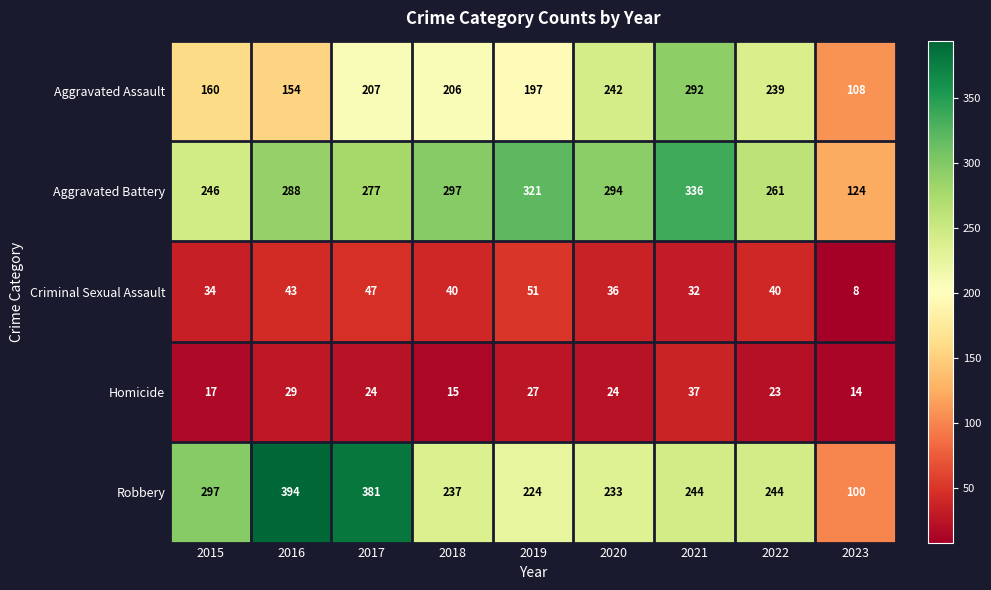

At how many categories does at least one series exceed 272?

7